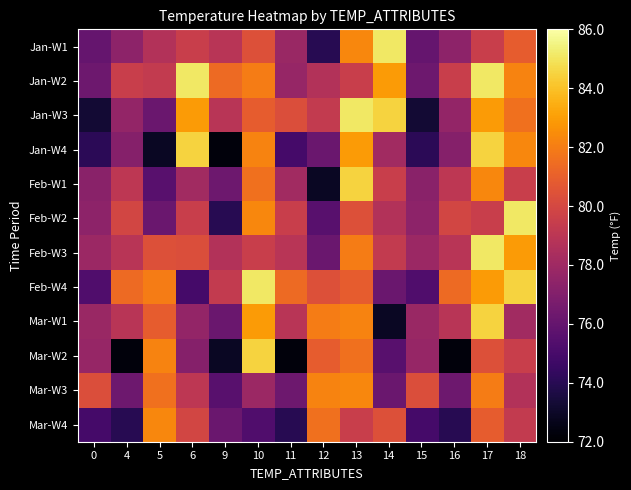

Which label corresponds to the largest value in the chart?

14